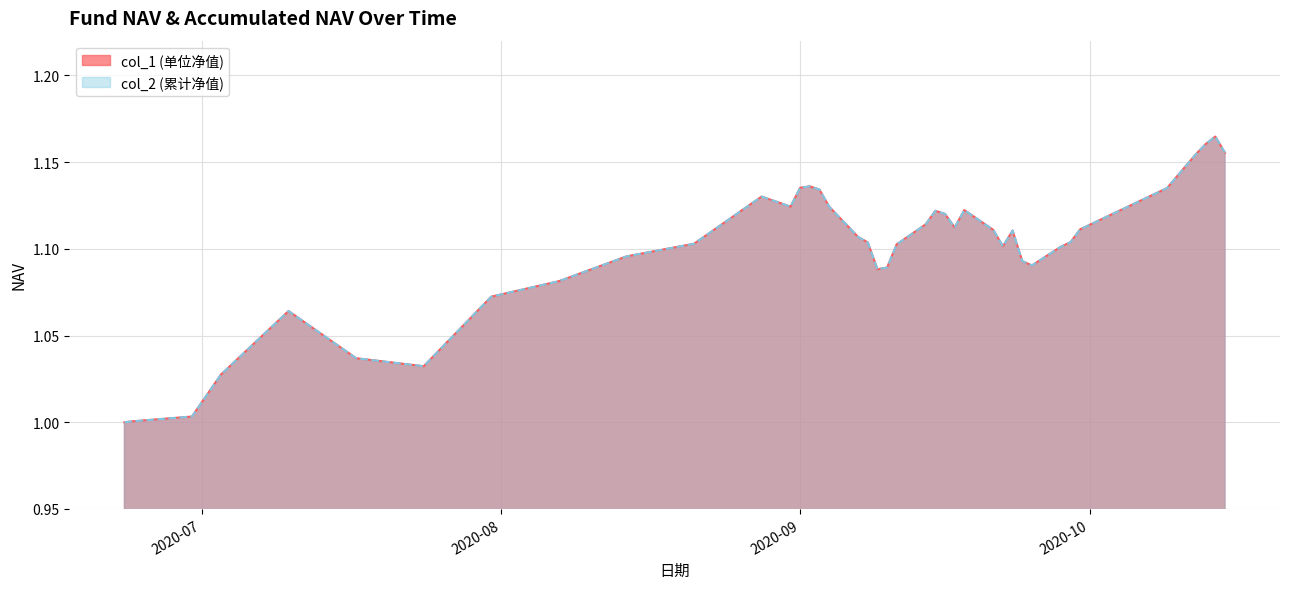

Reading right to left, extract all data points from this chart.

col_1: 1.2	1.2	1.2	1.2	1.1	1.1	1.1	1.1	1.1	1.1	1.1	1.1	1.1	1.1	1.1	1.1	1.1	1.1	1.1	1.1	1.1	1.1	1.1	1.1	1.1	1.1	1.1	1.1	1.1	1.1	1.1	1.1	1.1	1.0	1.0	1.1	1.0	1.0	1.0	1.0
col_2: 1.2	1.2	1.2	1.2	1.1	1.1	1.1	1.1	1.1	1.1	1.1	1.1	1.1	1.1	1.1	1.1	1.1	1.1	1.1	1.1	1.1	1.1	1.1	1.1	1.1	1.1	1.1	1.1	1.1	1.1	1.1	1.1	1.1	1.0	1.0	1.1	1.0	1.0	1.0	1.0